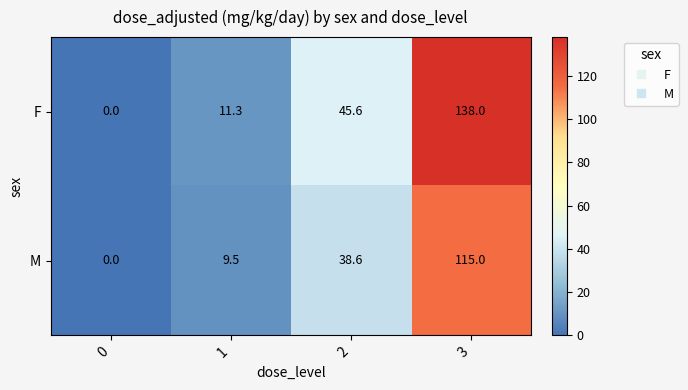

Which category has the highest value across all series?

3